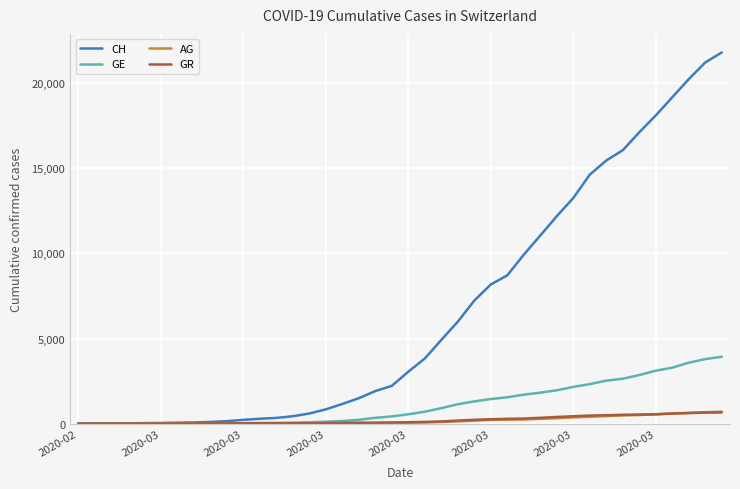

Which series has the largest range (max minus min)?

CH